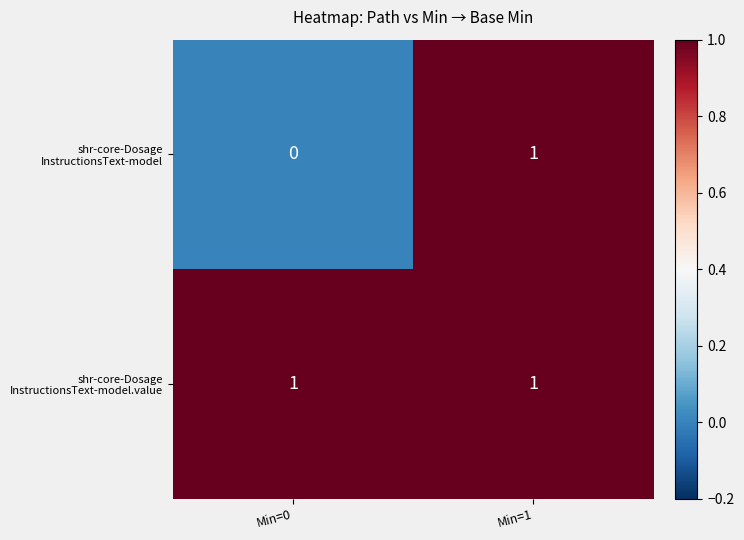

At which category is the sum across all series the highest?

Min=1